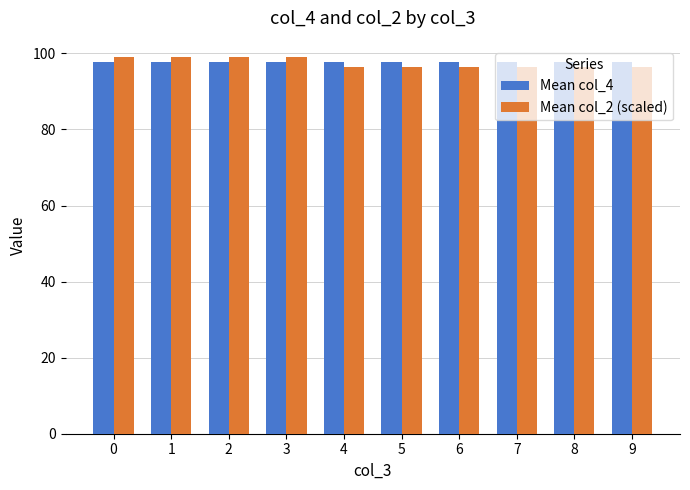

Reading left to right, list all the values displayed in this chart.

Mean col_4: 97.8	97.8	97.8	97.8	97.8	97.8	97.8	97.8	97.8	97.8
Mean col_2 (scaled): 99.1	99.1	99.1	99.1	96.5	96.5	96.5	96.5	96.5	96.5